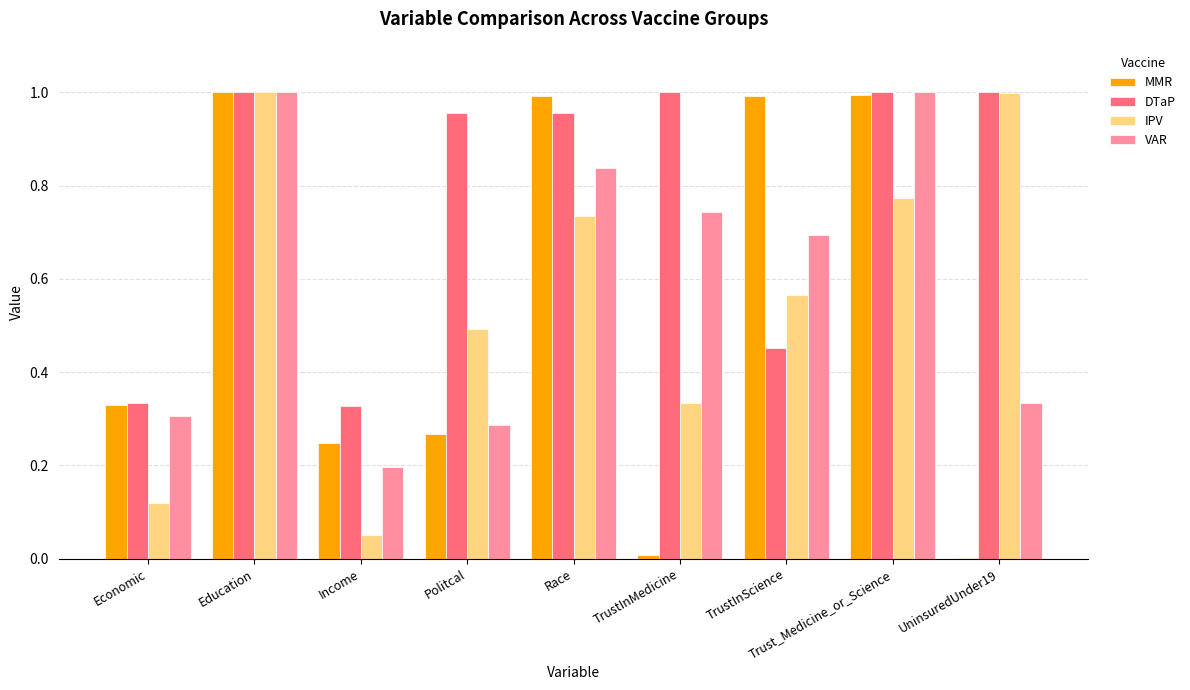

Is it true that DTaP equals 1.0 at Politcal?

True